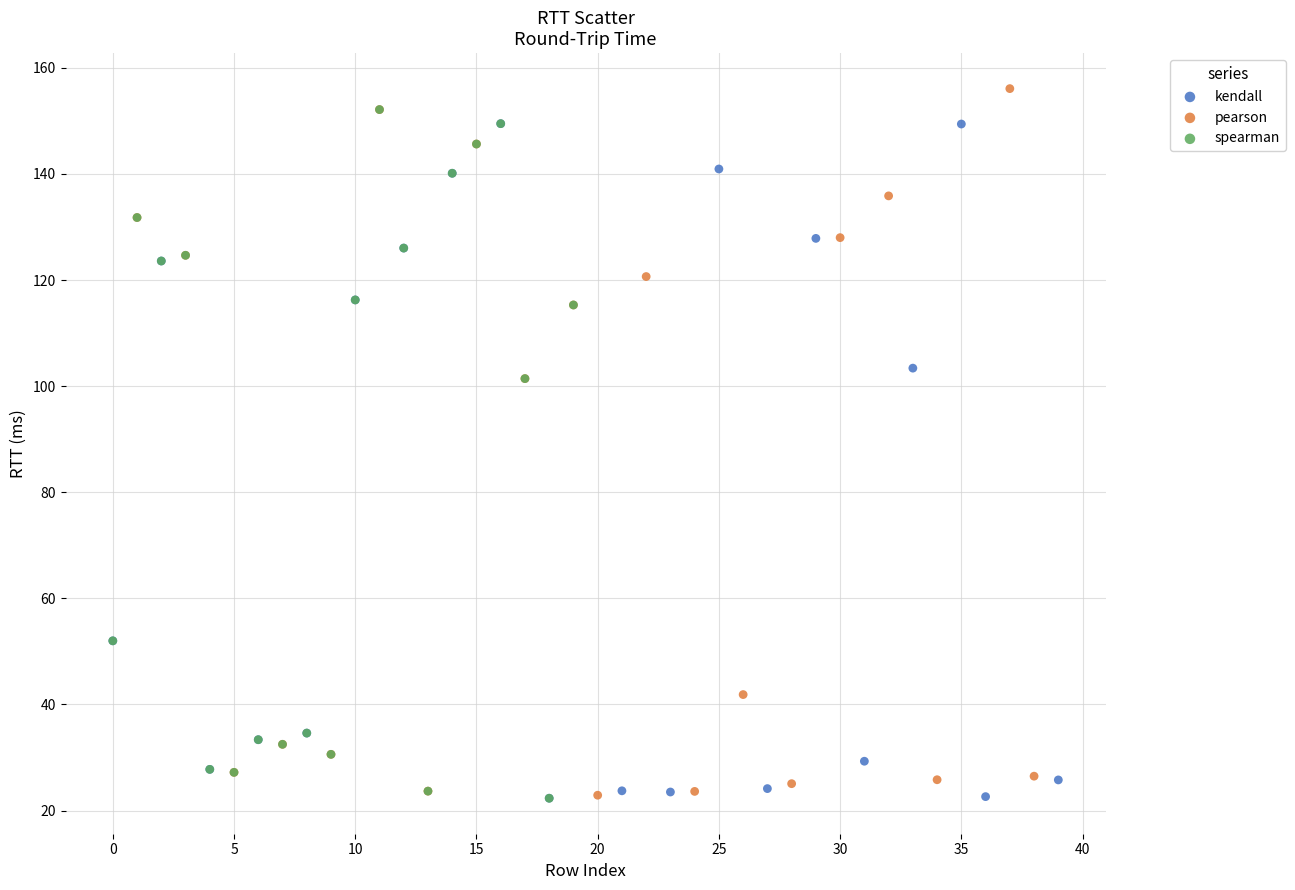

What are all the series names shown in the legend?

kendall, pearson, spearman